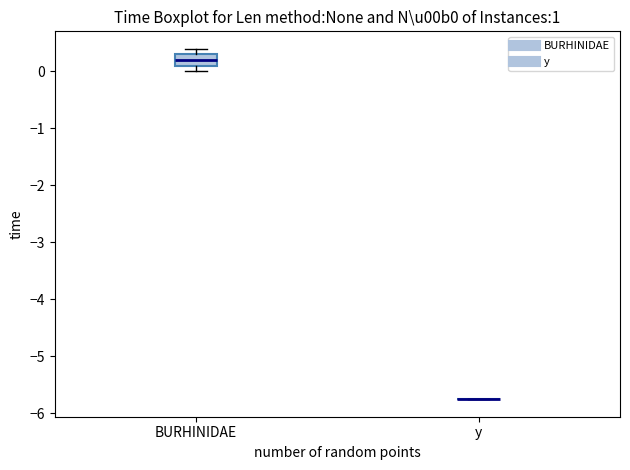

Reading left to right, transcribe this box plot: for each box, give where its median line is, the range the box spans, and where its two whiskers end, as read against the y-axis. The values are not printed on the chart, so give them approximately, as read against the axis.

BURHINIDAE: median 0.2, box 0.1 to 0.3, whiskers 0.0 to 0.4
y: box collapsed to a line at -5.8, whiskers -5.8 to -5.8